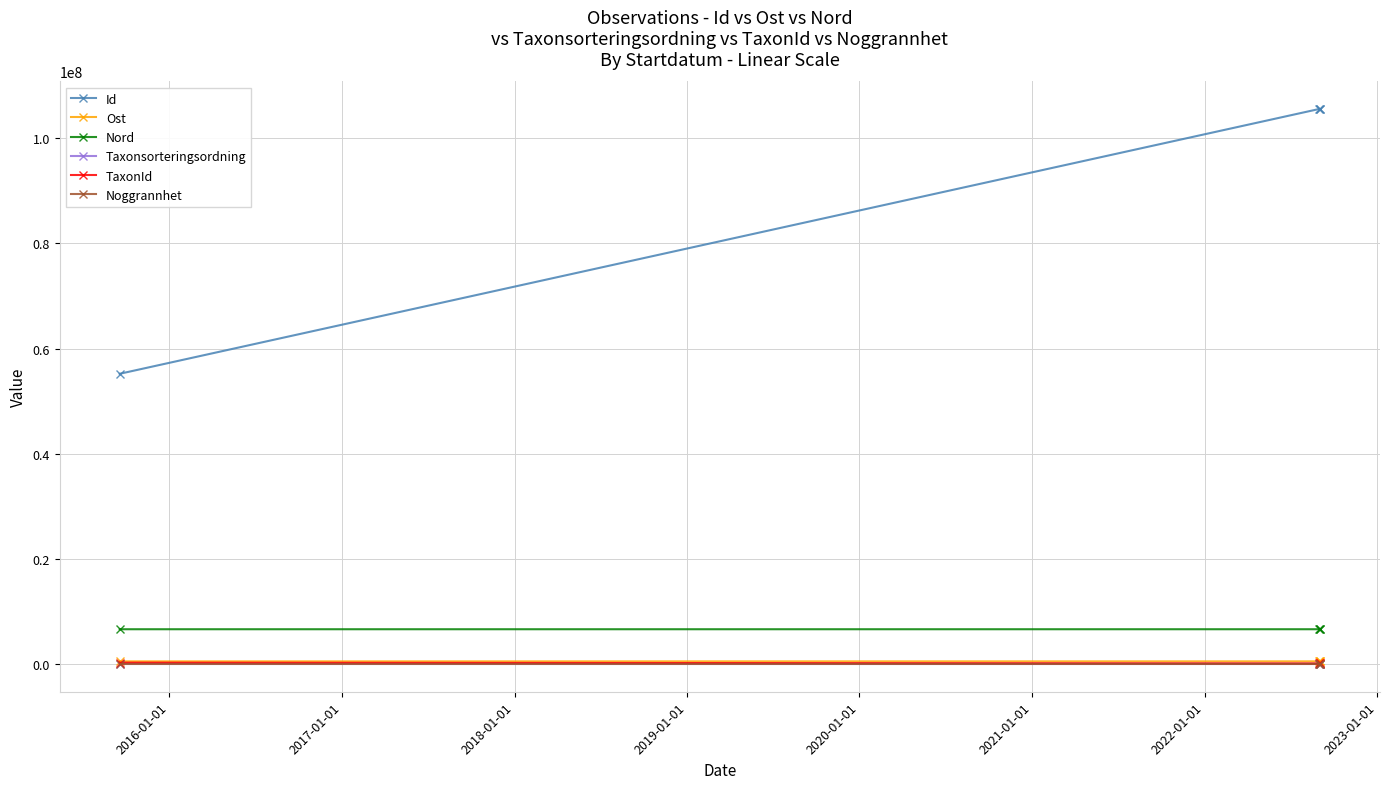

Which series has the widest spread of values?

Id